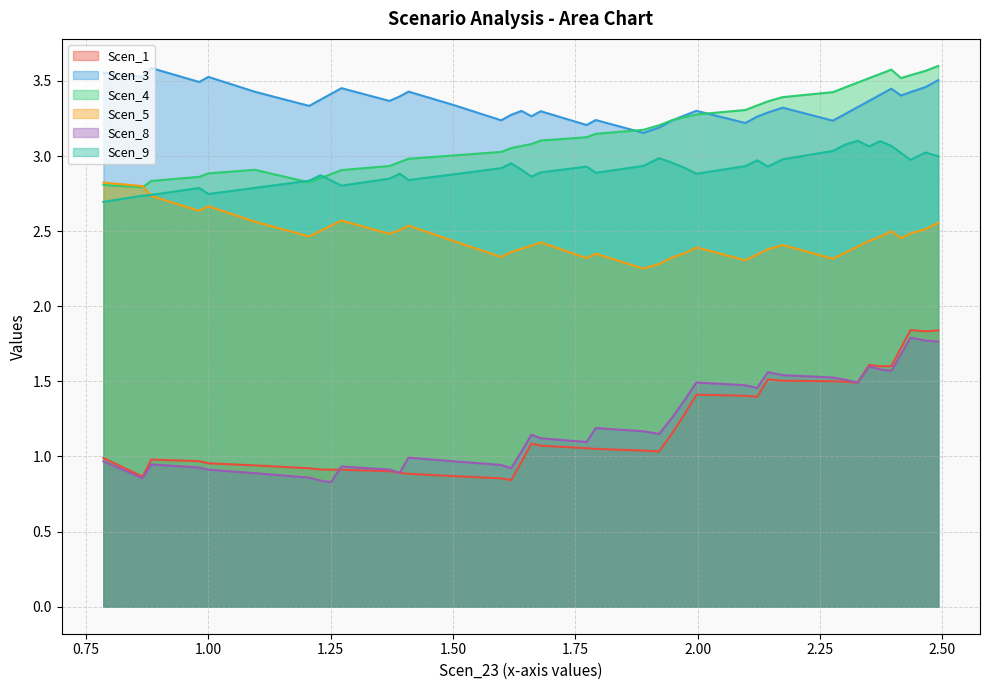

Reading left to right, transcribe all the data shown in this chart.

Scen_1: 1.0	0.9	1.0	1.0	1.0	0.9	0.9	0.9	0.9	0.9	0.9	0.9	0.9	0.9	0.9	0.8	1.0	1.1	1.1	1.1	1.1	1.0	1.0	1.2	1.3	1.4	1.4	1.4	1.5	1.5	1.5	1.5	1.5	1.6	1.6	1.6	1.7	1.8	1.8	1.8
Scen_3: 3.6	3.5	3.6	3.5	3.5	3.4	3.3	3.4	3.4	3.5	3.4	3.4	3.4	3.3	3.2	3.3	3.3	3.3	3.3	3.2	3.2	3.2	3.2	3.2	3.3	3.3	3.2	3.3	3.3	3.3	3.2	3.3	3.3	3.4	3.4	3.4	3.4	3.4	3.5	3.5
Scen_4: 2.8	2.8	2.8	2.9	2.9	2.9	2.8	2.9	2.9	2.9	2.9	3.0	3.0	3.0	3.0	3.1	3.1	3.1	3.1	3.1	3.1	3.2	3.2	3.2	3.3	3.3	3.3	3.3	3.4	3.4	3.4	3.5	3.5	3.5	3.5	3.6	3.5	3.5	3.6	3.6
Scen_5: 2.8	2.8	2.7	2.6	2.7	2.6	2.5	2.5	2.5	2.6	2.5	2.5	2.5	2.4	2.3	2.4	2.4	2.4	2.4	2.3	2.4	2.3	2.3	2.3	2.4	2.4	2.3	2.3	2.4	2.4	2.3	2.4	2.4	2.4	2.5	2.5	2.5	2.5	2.5	2.6
Scen_8: 1.0	0.9	0.9	0.9	0.9	0.9	0.9	0.8	0.8	0.9	0.9	0.9	1.0	1.0	0.9	0.9	1.0	1.1	1.1	1.1	1.2	1.2	1.2	1.3	1.4	1.5	1.5	1.5	1.6	1.5	1.5	1.5	1.5	1.6	1.6	1.6	1.7	1.8	1.8	1.8
Scen_9: 2.7	2.7	2.7	2.8	2.7	2.8	2.8	2.9	2.8	2.8	2.8	2.9	2.8	2.9	2.9	3.0	2.9	2.9	2.9	2.9	2.9	2.9	3.0	3.0	2.9	2.9	2.9	3.0	2.9	3.0	3.0	3.1	3.1	3.1	3.1	3.1	3.0	3.0	3.0	3.0